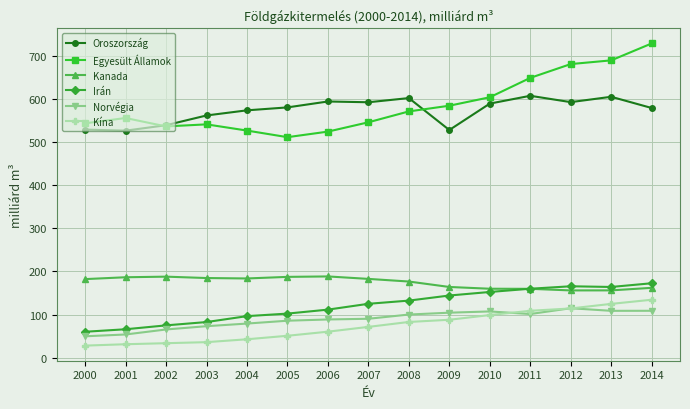

Which series changed the most between 2008 and 2011?

Egyesült Államok